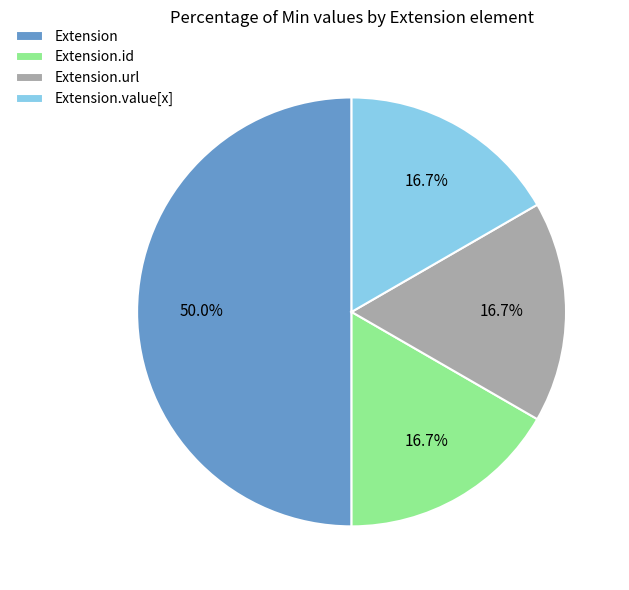

Do Extension and Extension.url together represent more than half of the pie?

Yes